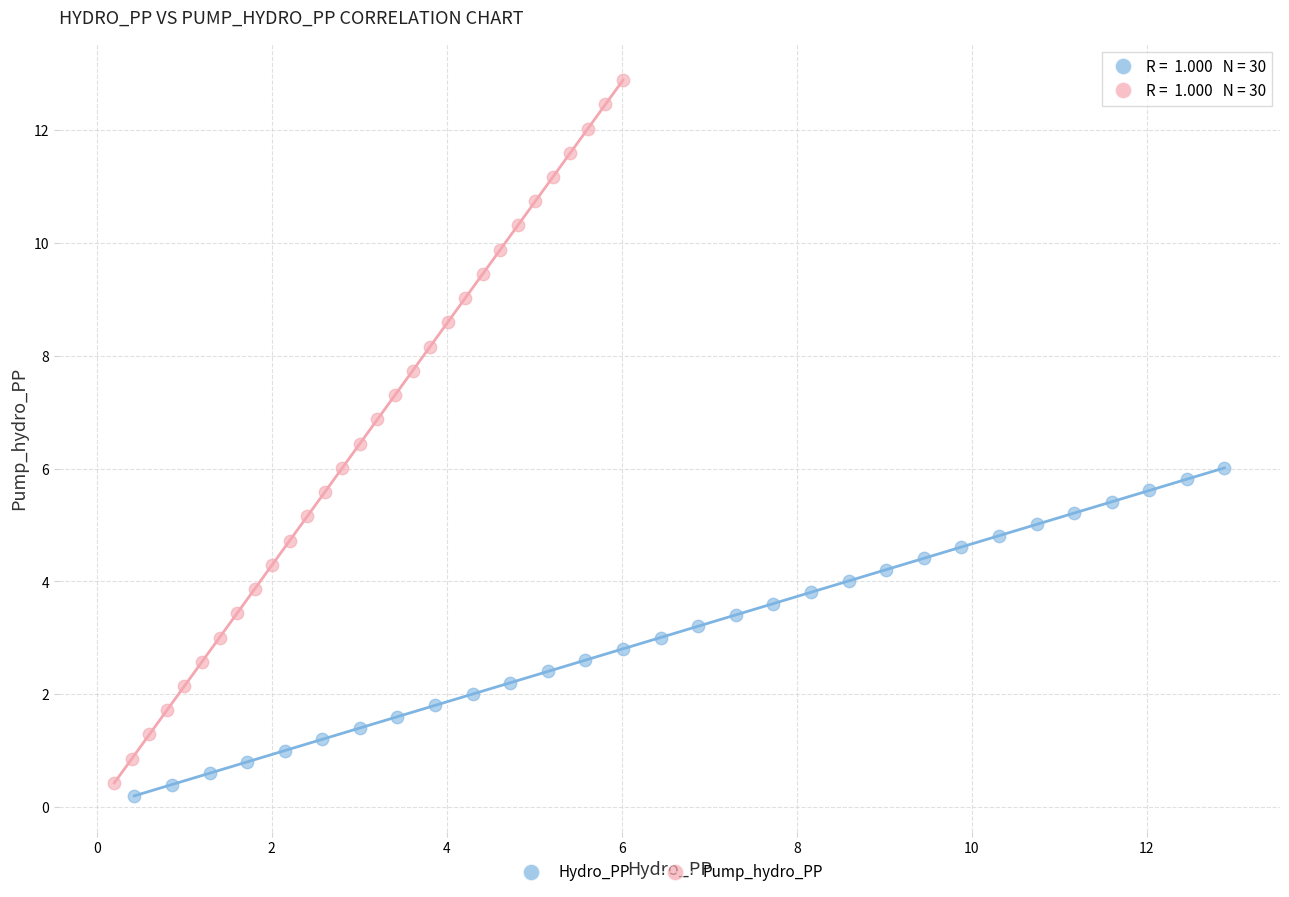

Which series has the largest Y range (max minus min)?

Pump_hydro_PP